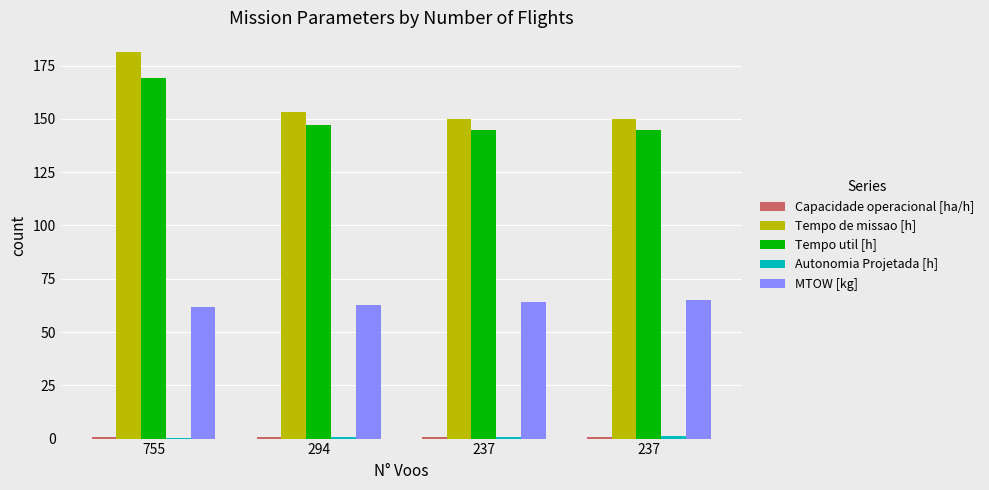

Count the number of data series in this chart.

5